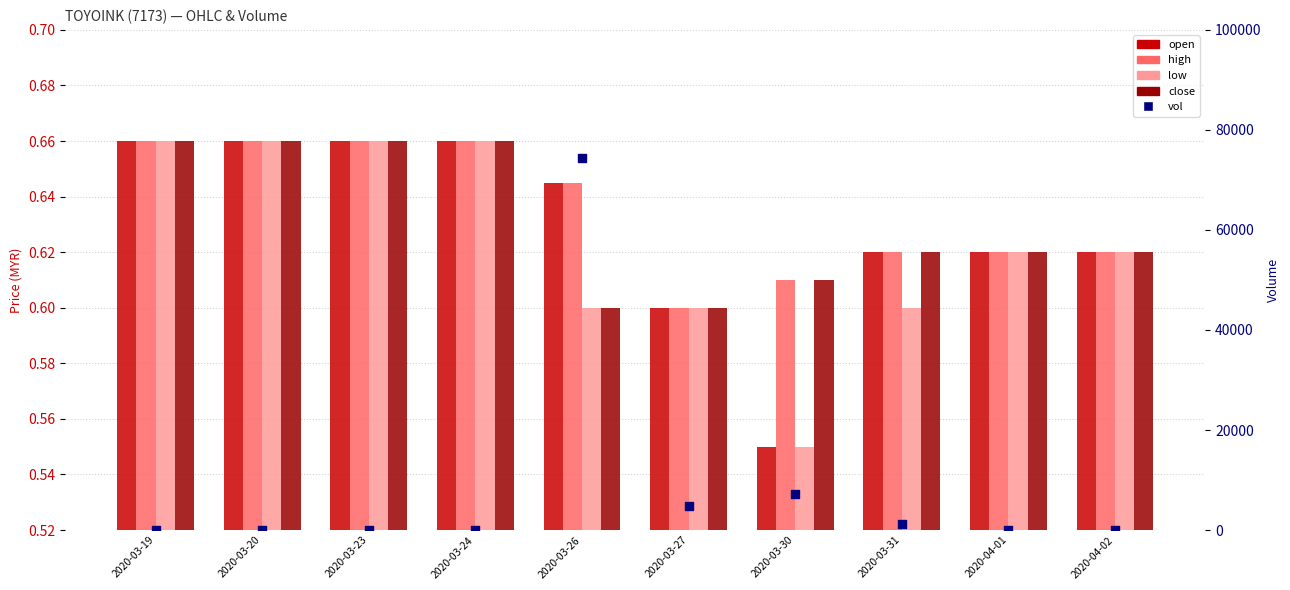

At which category is the sum across all series the highest?

2020-03-26